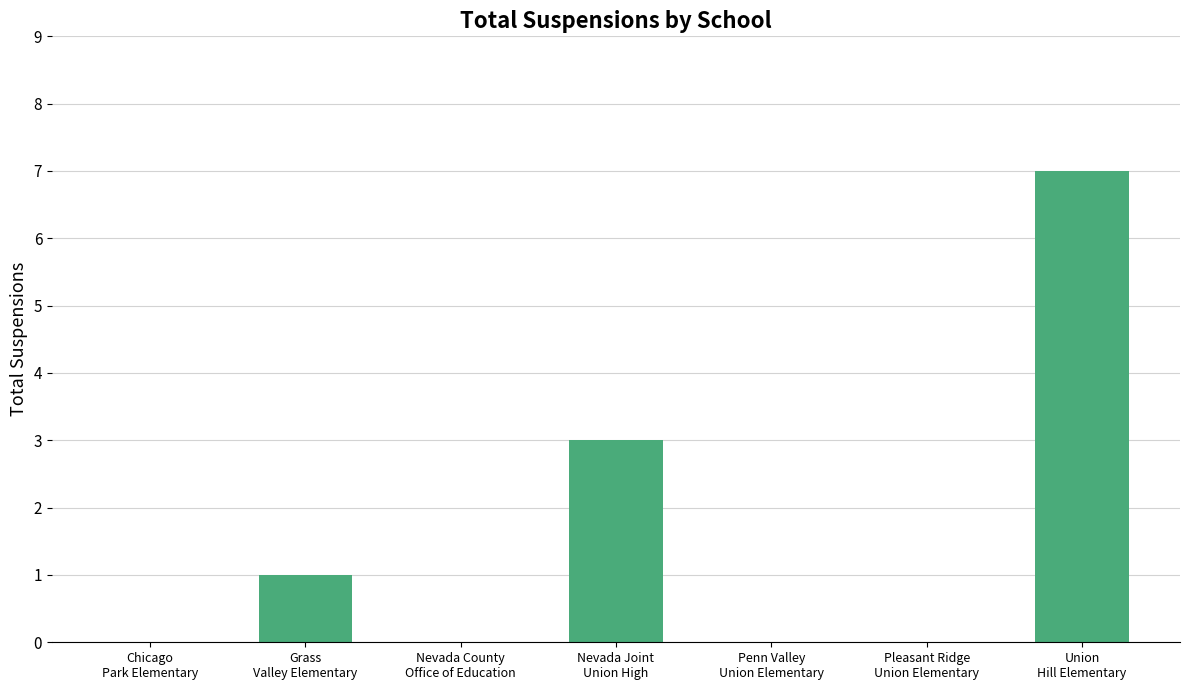

How many data points does each series have?

7